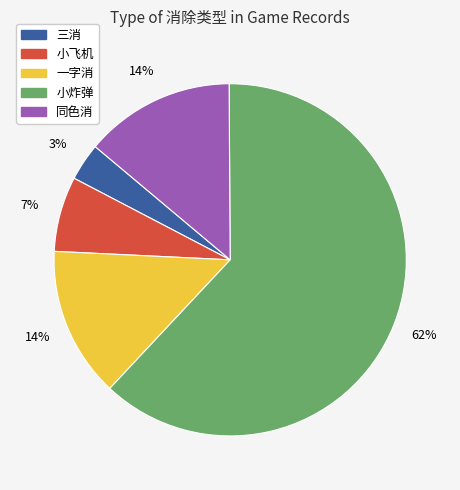

Between 三消 and 小炸弹, which is larger?

小炸弹